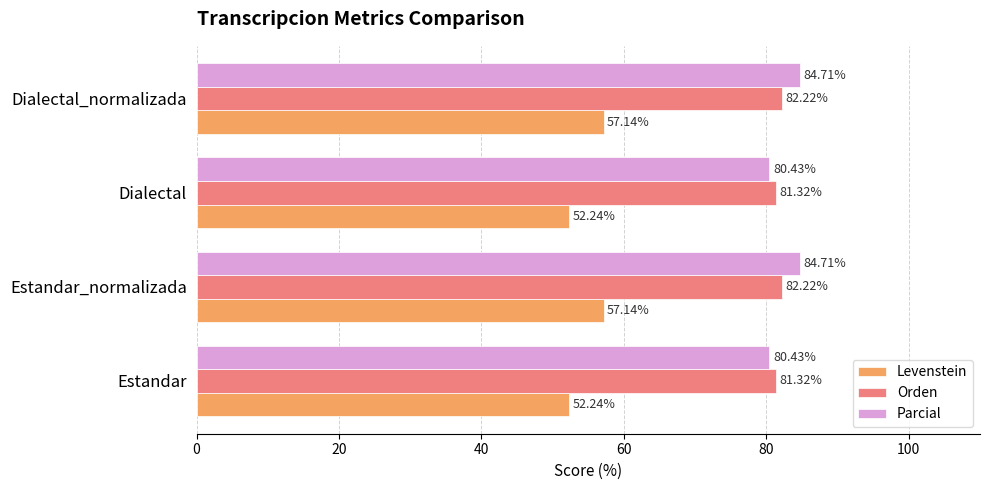

Which series has the largest range (max minus min)?

Levenstein